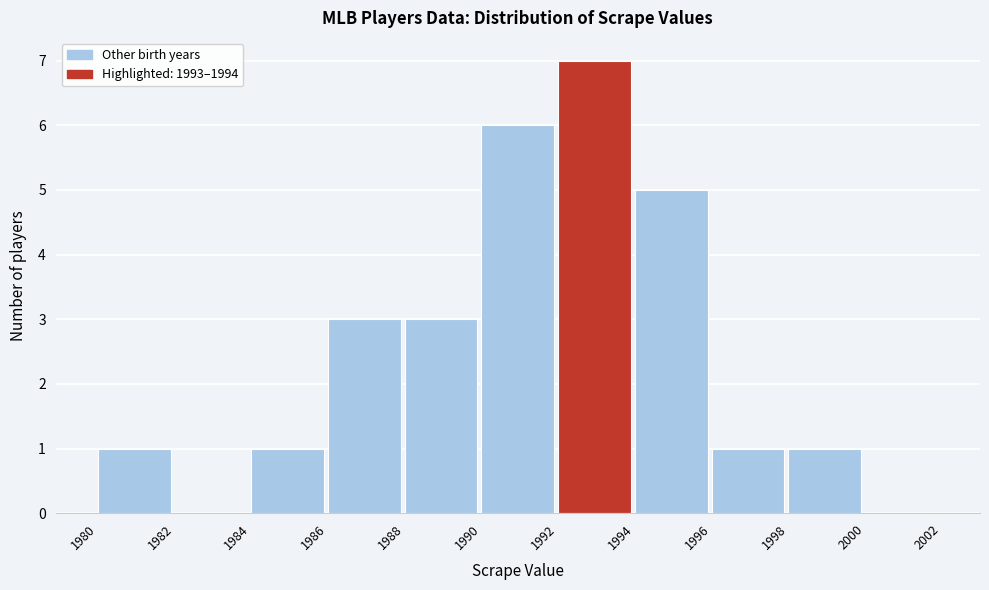

Reading left to right, transcribe this chart: for each bar, give the range it covers on the x-axis and its height. The values are not printed on the chart, so give them approximately, as read against the axis.

1980 to 1982: 1
1982 to 1984: 0
1984 to 1986: 1
1986 to 1988: 3
1988 to 1990: 3
1990 to 1992: 6
1992 to 1994: 7
1994 to 1996: 5
1996 to 1998: 1
1998 to 2000: 1
2000 to 2002: 0